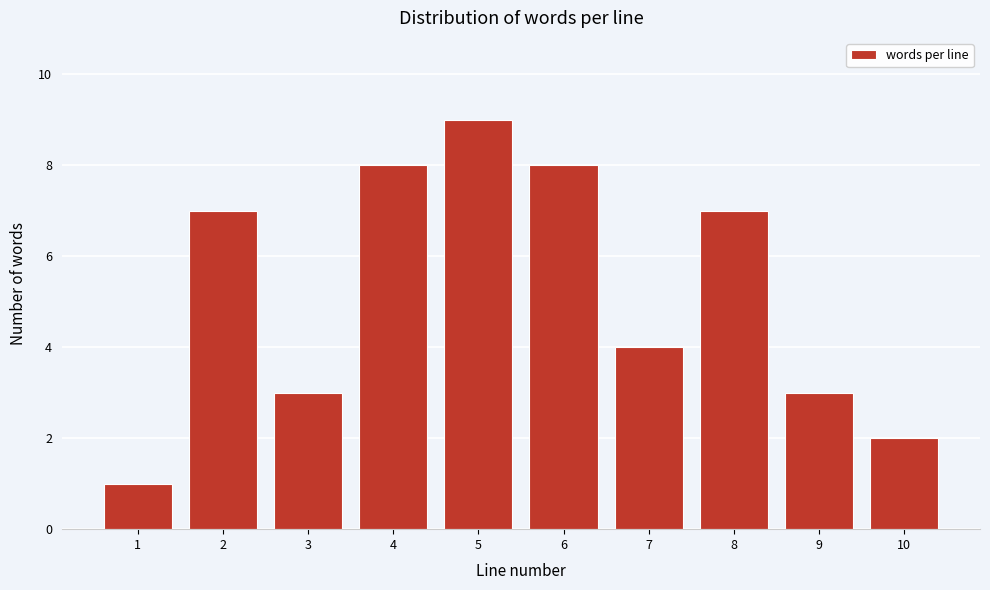

Reading right to left, what are all the values shown in this chart?

10=2	9=3	8=7	7=4	6=8	5=9	4=8	3=3	2=7	1=1